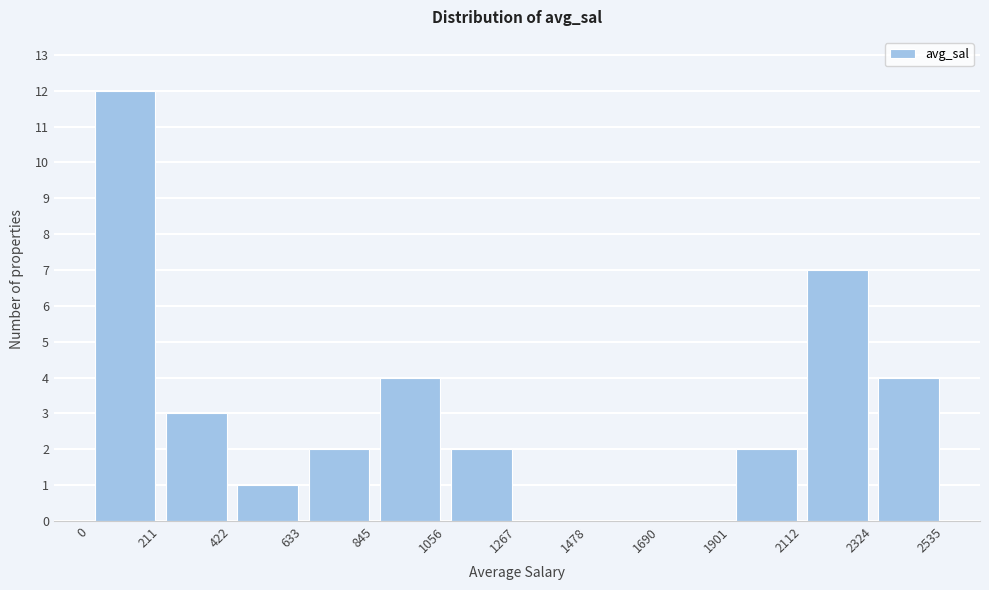

Reading left to right, transcribe this chart: for each bar, give the range it covers on the x-axis and its height. The values are not printed on the chart, so give them approximately, as read against the axis.

0 to 211: 12
211 to 422: 3
422 to 633: 1
633 to 845: 2
845 to 1056: 4
1056 to 1267: 2
1267 to 1478: 0
1478 to 1690: 0
1690 to 1901: 0
1901 to 2112: 2
2112 to 2324: 7
2324 to 2535: 4